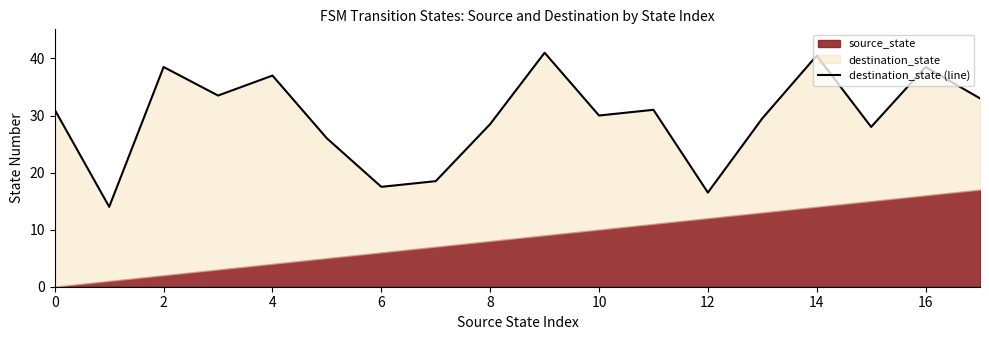

How many values exceed 31?

7